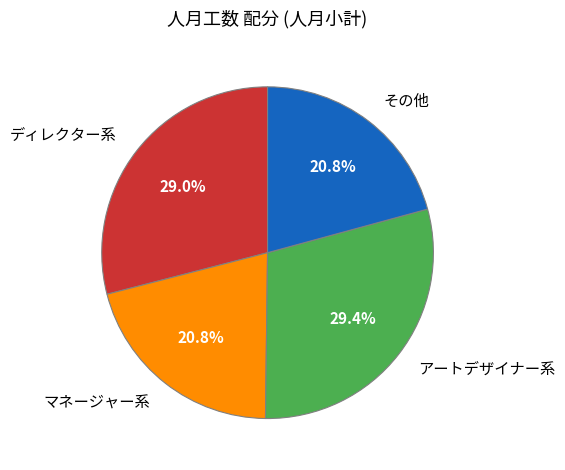

To the nearest percent, what is the difference between the largest and smallest slice percentages?

9%